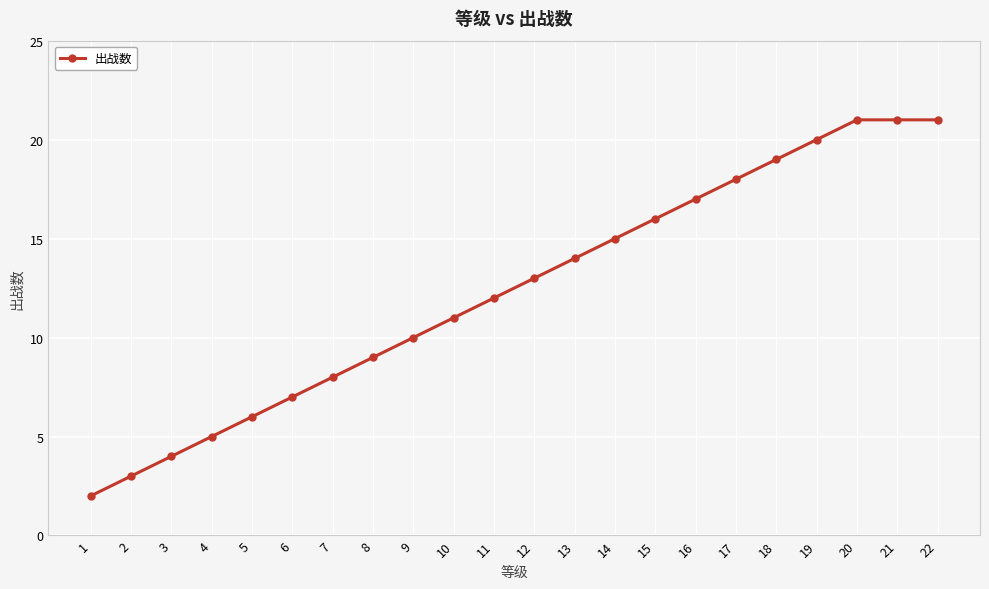

How many values are below 13?

11